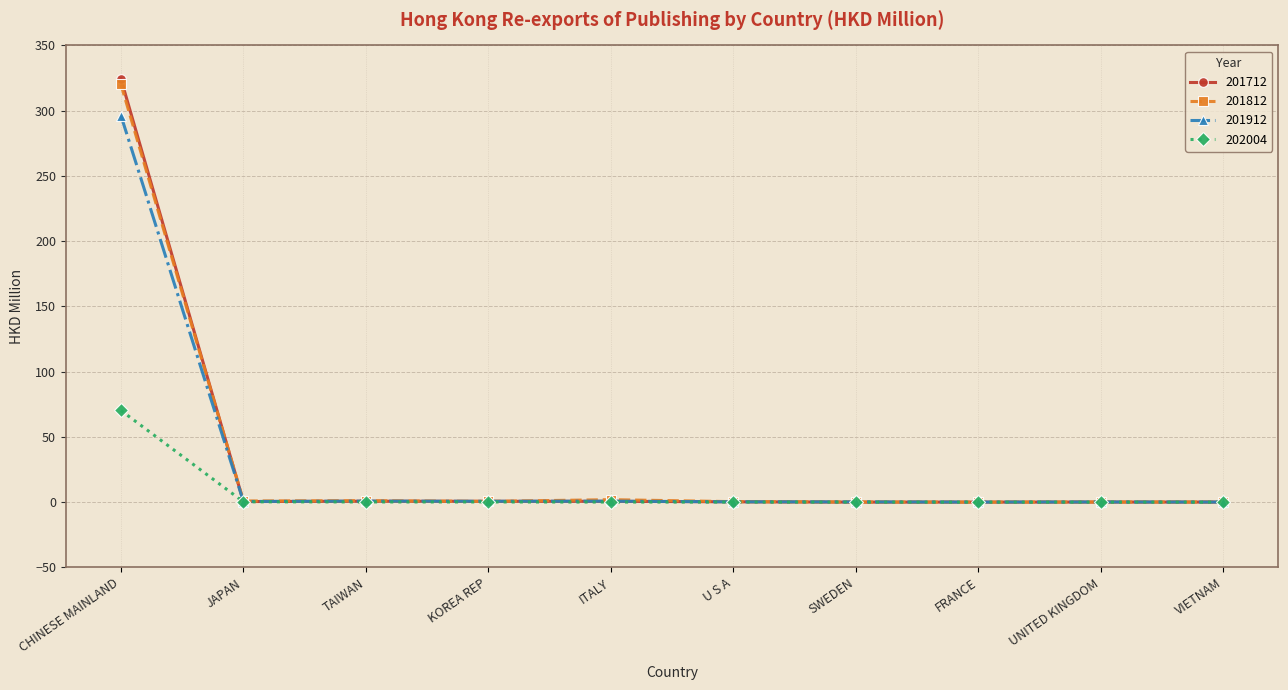

At which label does 202004 reach its peak?

CHINESE MAINLAND